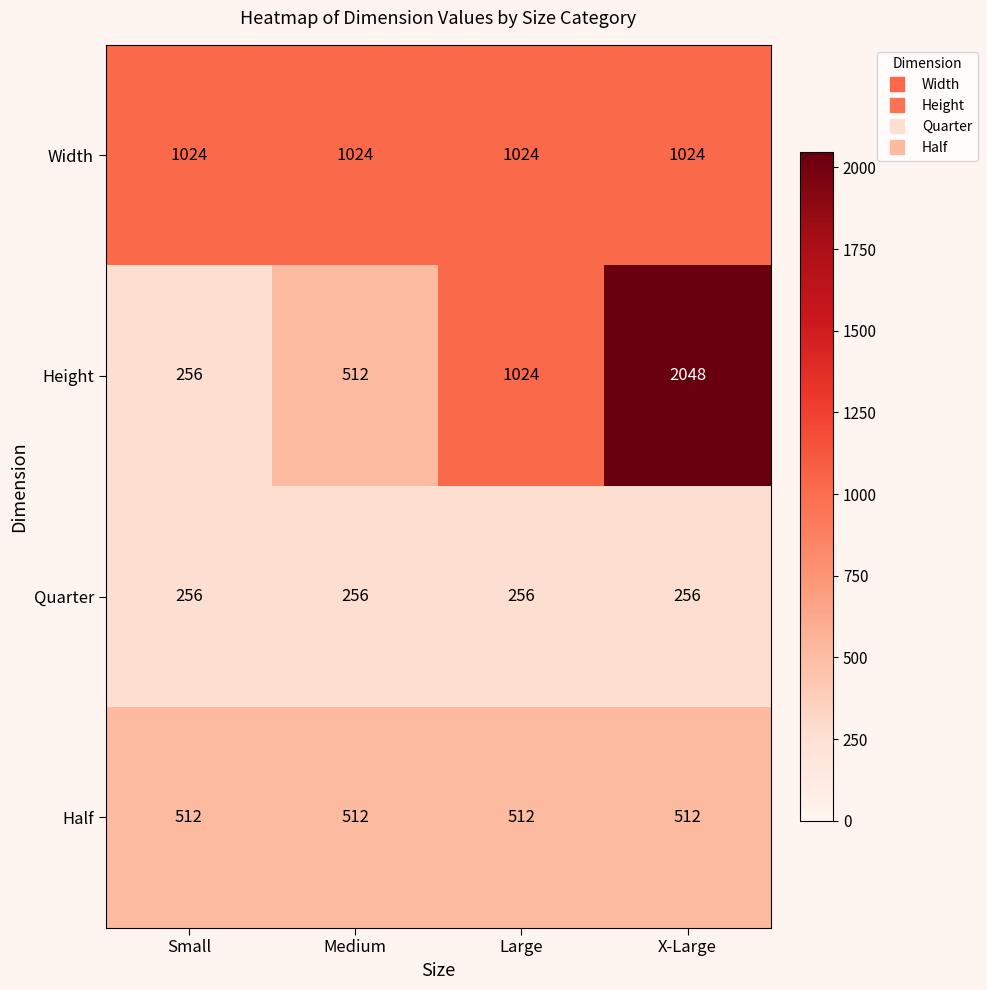

What is the minimum value shown in the chart?

256